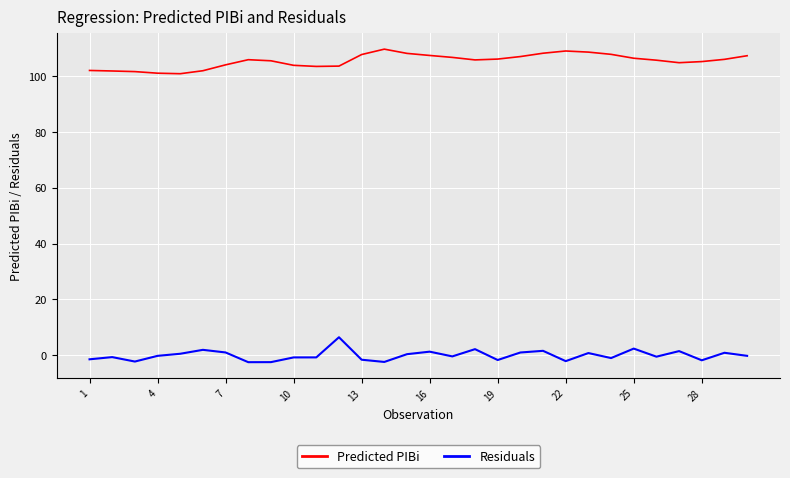

Rank the series by their maximum value, from lowest to highest.

Residuals, Predicted PIBi